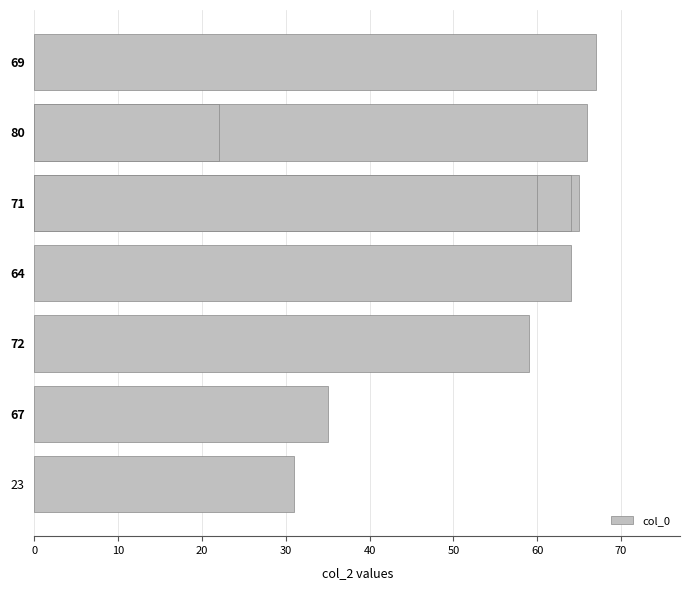

What is the average value?

53